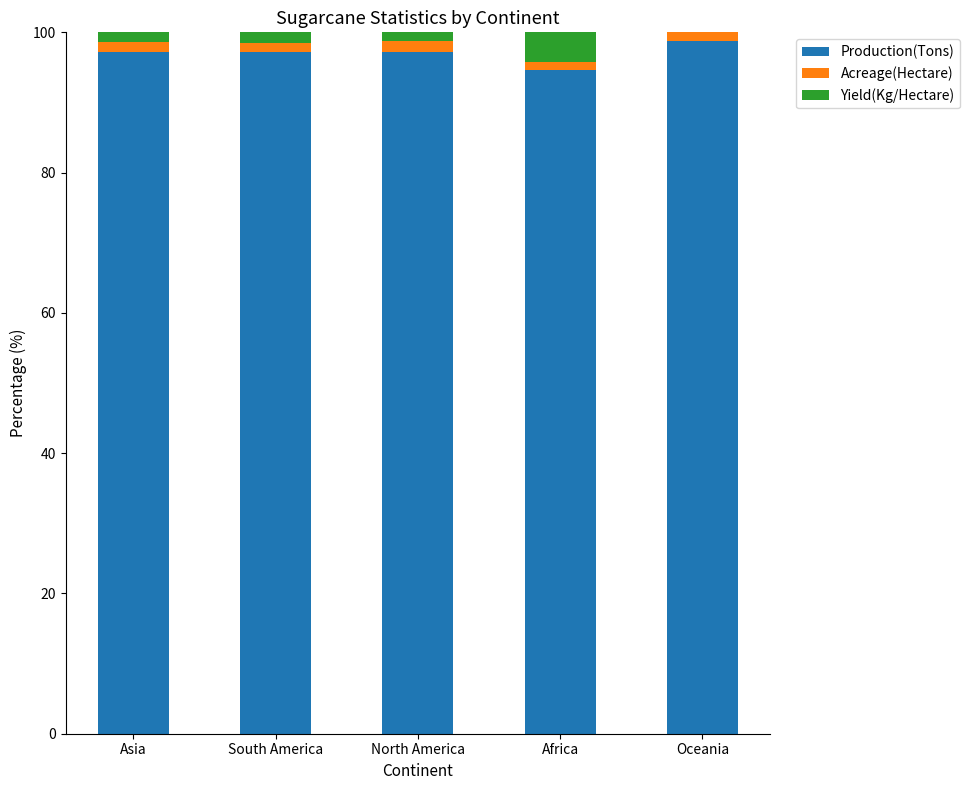

Is it true that Production(Tons) equals 64.9 at Africa?

False